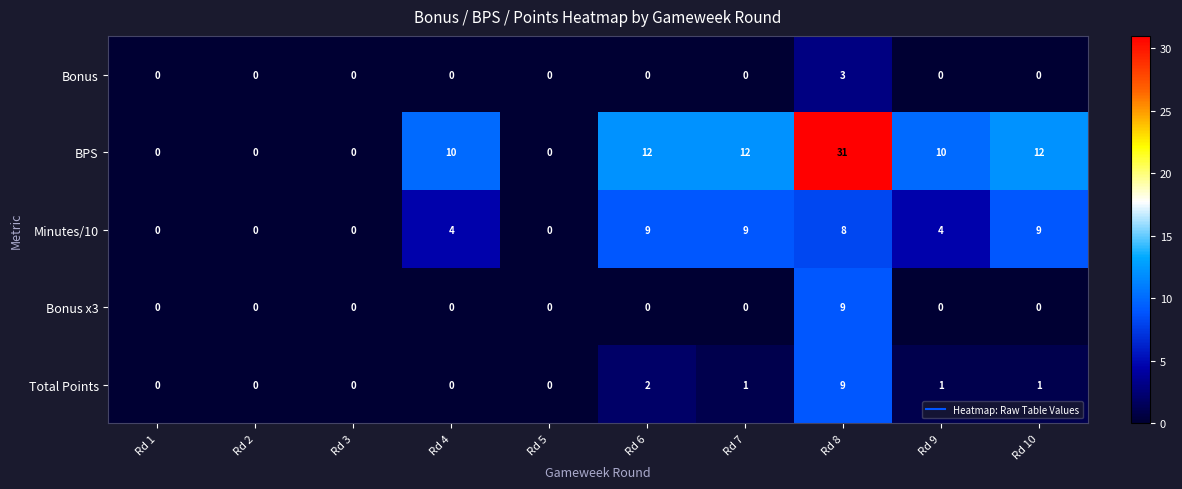

The value of Bonus x3 at Rd 9 is 5. True or false?

False